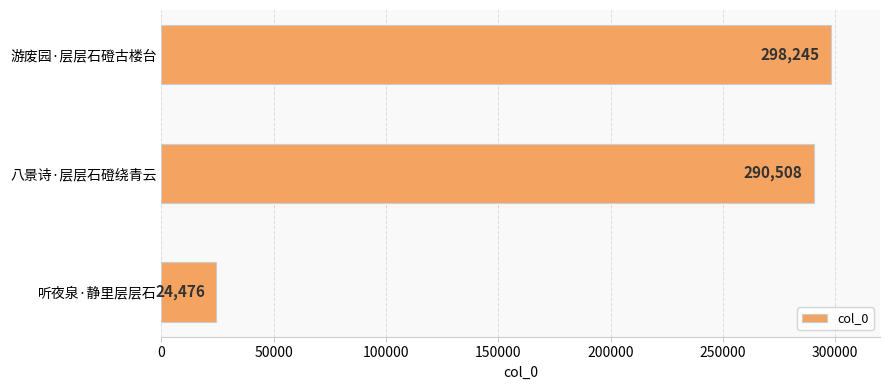

Reading top to bottom, list all the values displayed in this chart.

游废园·层层石磴古楼台=298245	八景诗·层层石磴绕青云=290508	听夜泉·静里层层石=24476